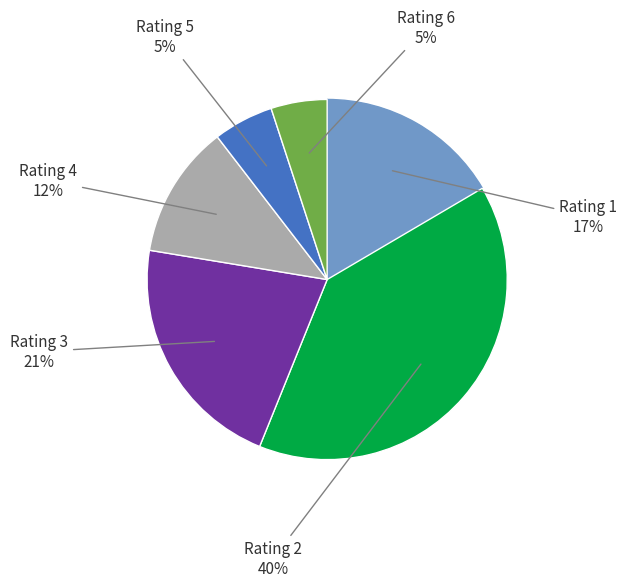

To the nearest percent, what is the average slice percentage?

17%